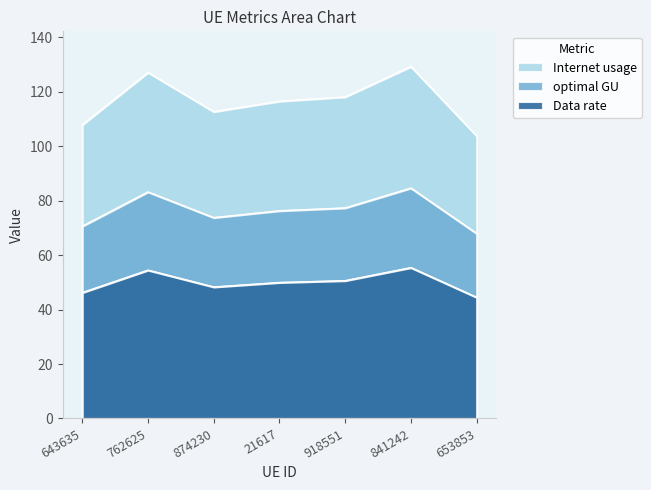

Which has a higher value, 918551 or 841242?

841242